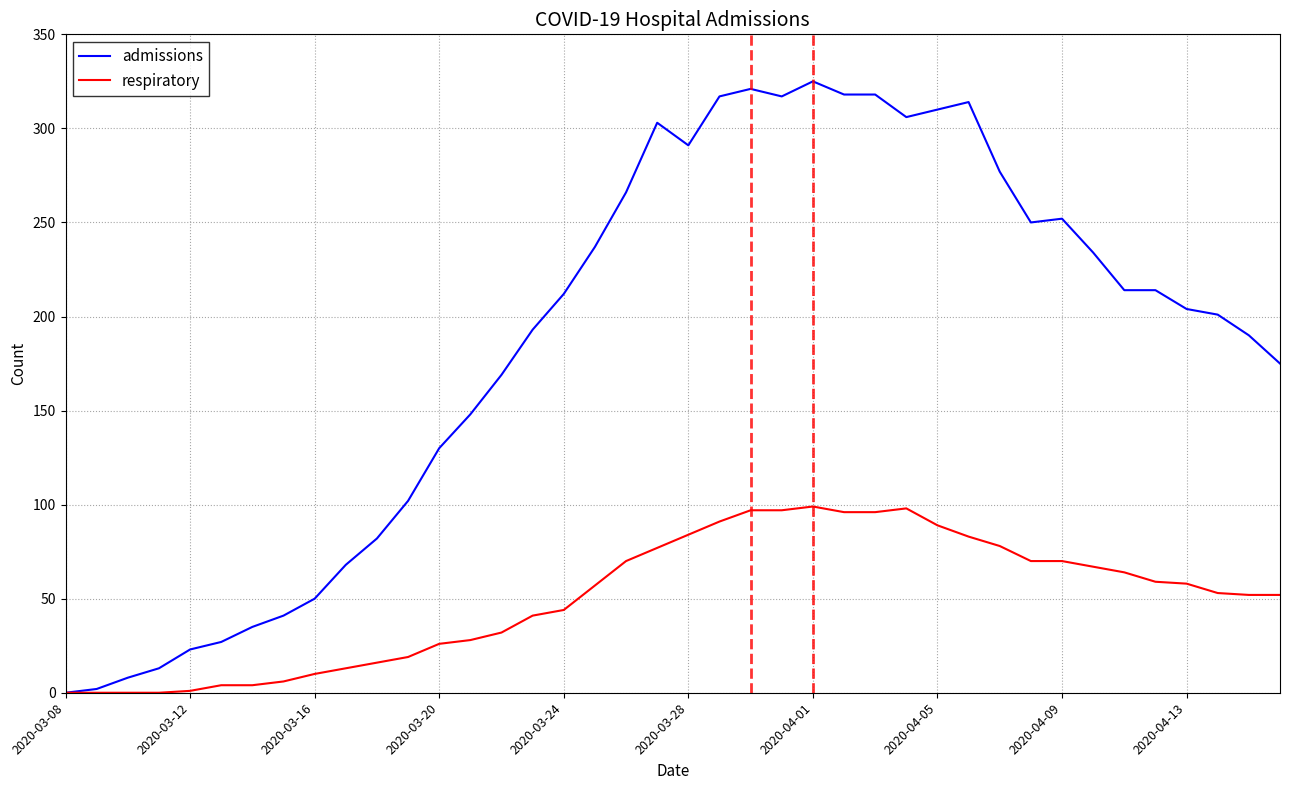

Which series has the largest total across all categories?

admissions